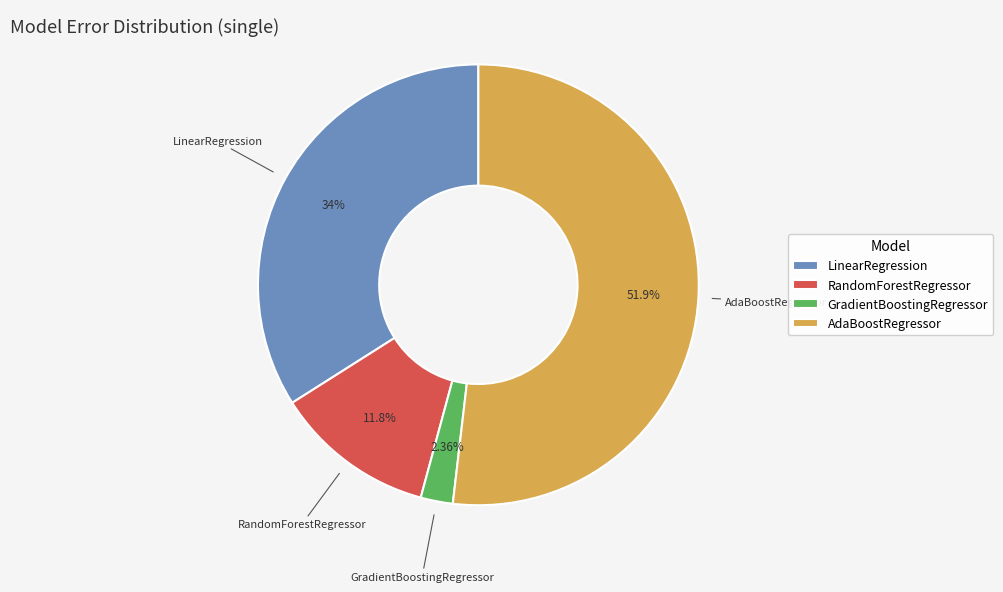

Between GradientBoostingRegressor and RandomForestRegressor, which is larger?

RandomForestRegressor